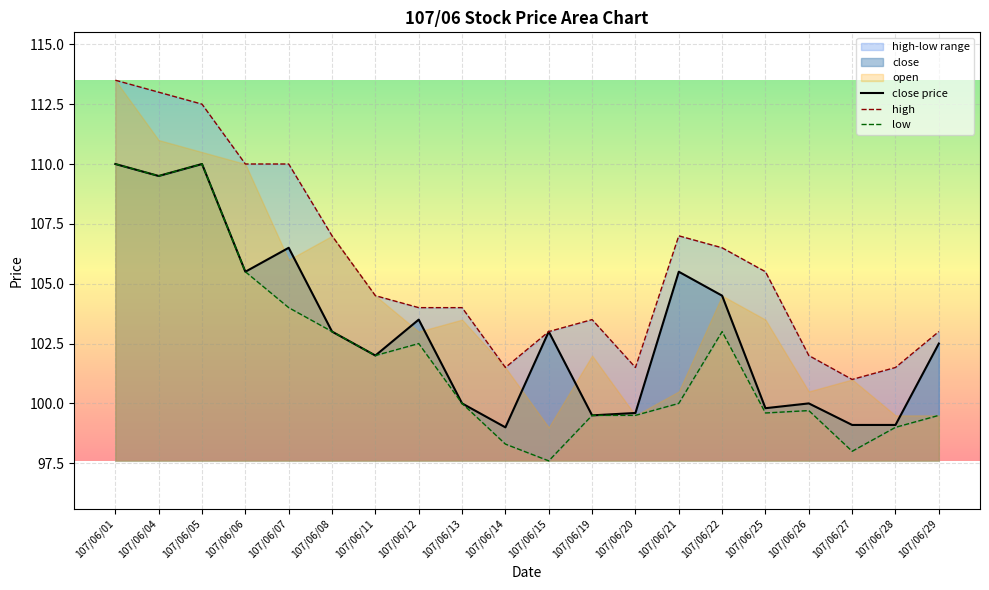

True or false: close price and low intersect in this chart.

False